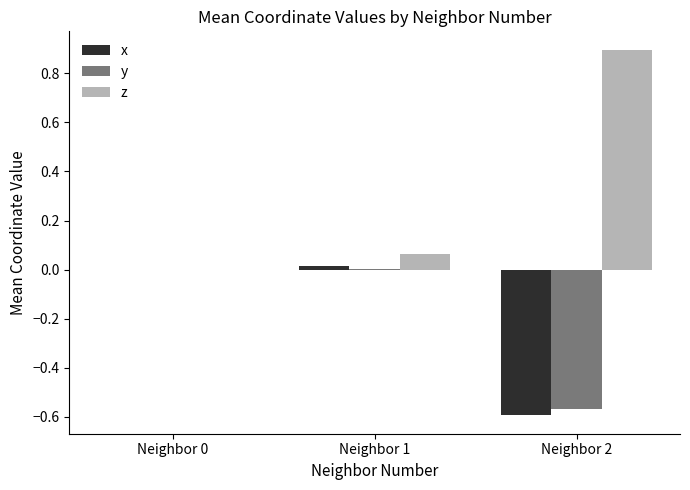

What is the maximum value shown in the chart?

0.9